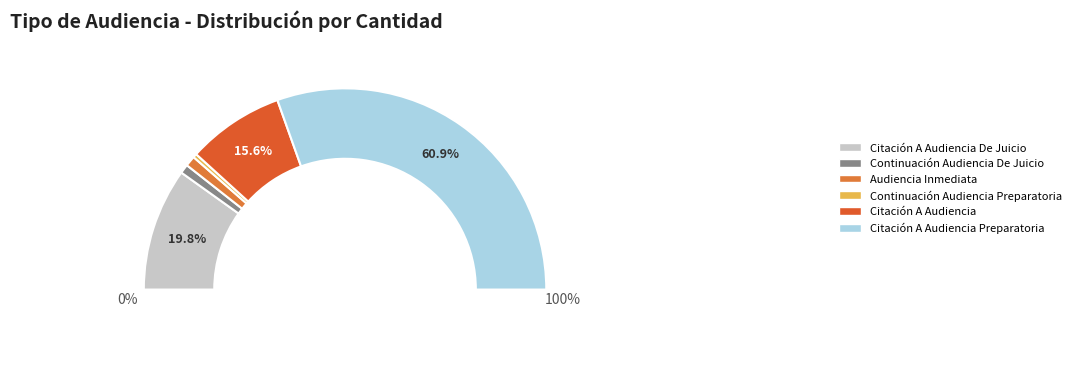

Rank the categories by value from highest to lowest.

Citación A Audiencia Preparatoria, Citación A Audiencia De Juicio, Citación A Audiencia, Audiencia Inmediata, Continuación Audiencia De Juicio, Continuación Audiencia Preparatoria